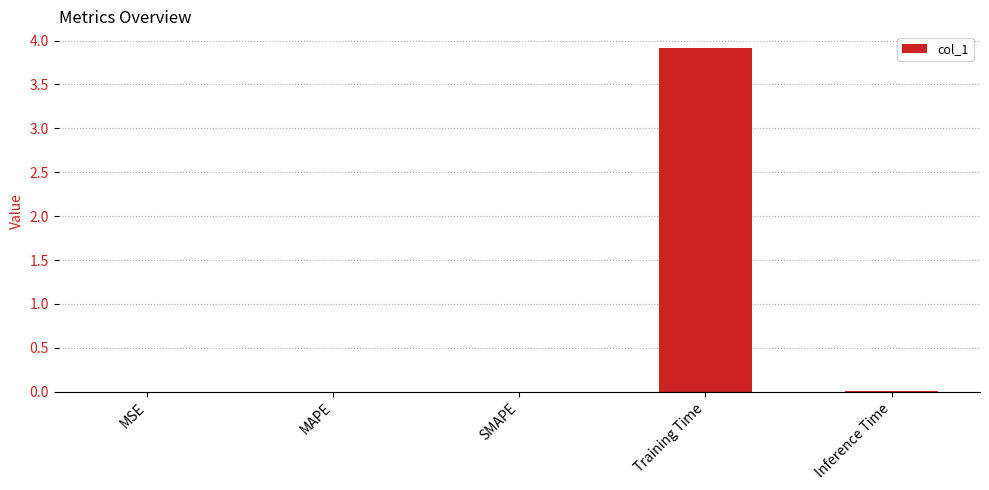

What is the sum of all values?

3.9